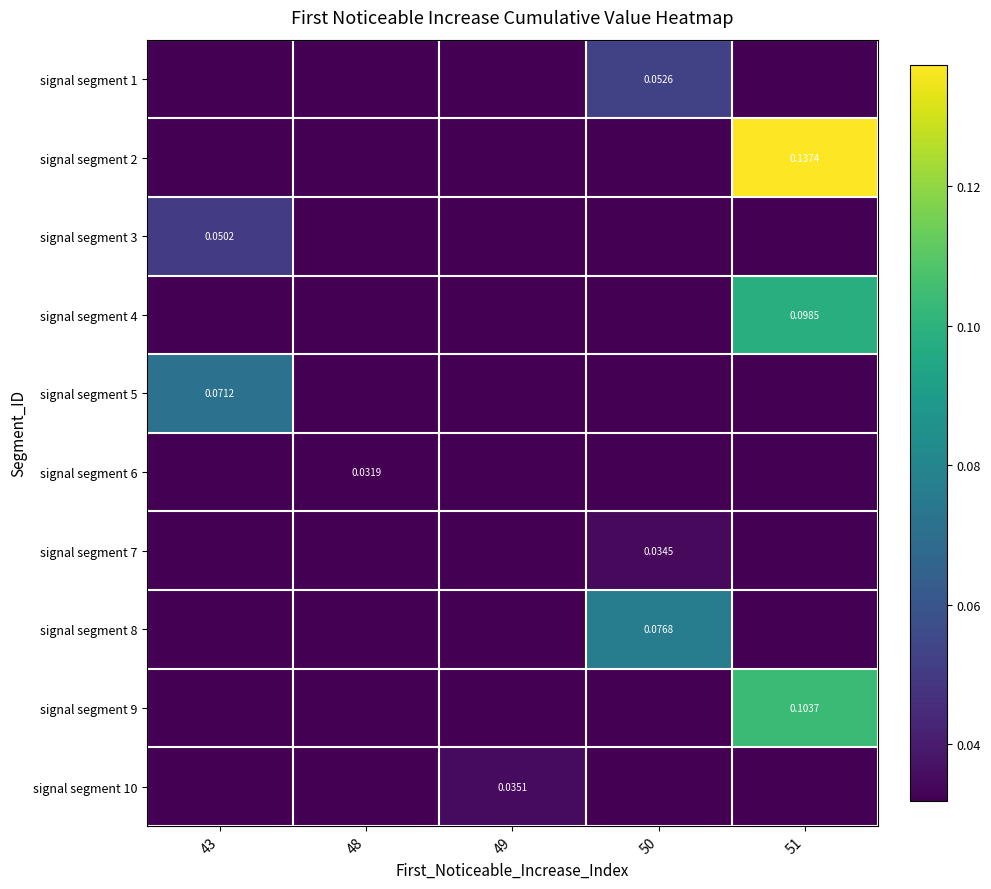

Is the value of signal segment 5 at 50 greater than the value of signal segment 3 at 48?

No